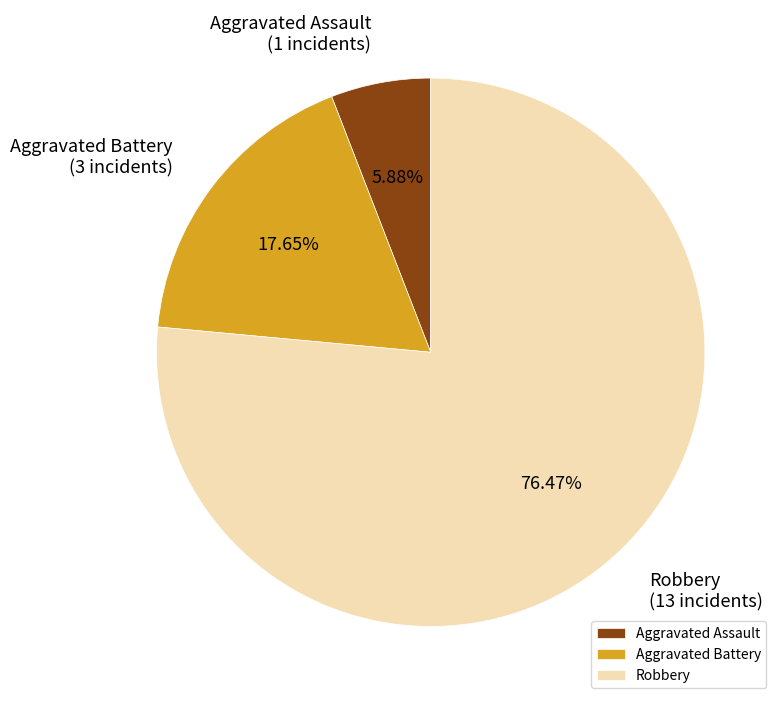

True or false: Aggravated Battery accounts for 18% of the total.

True